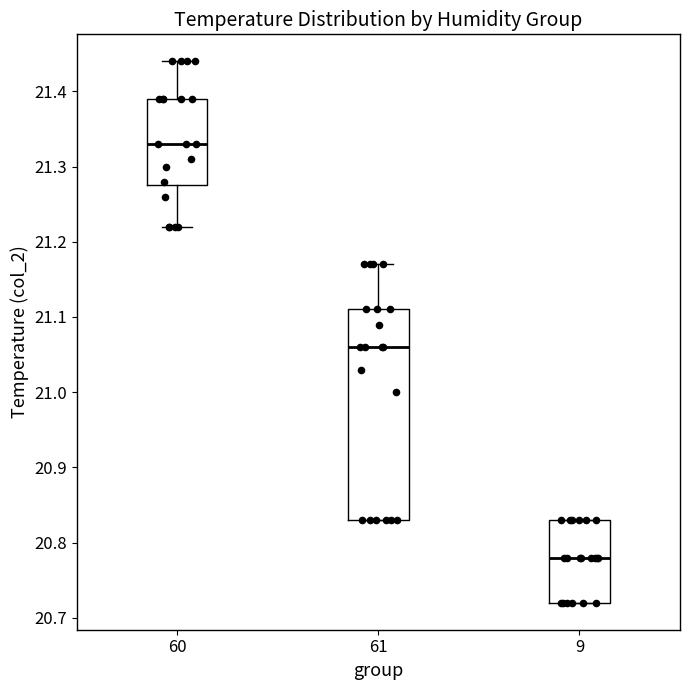

Which box is the tallest, from its lower edge to its upper edge?

61